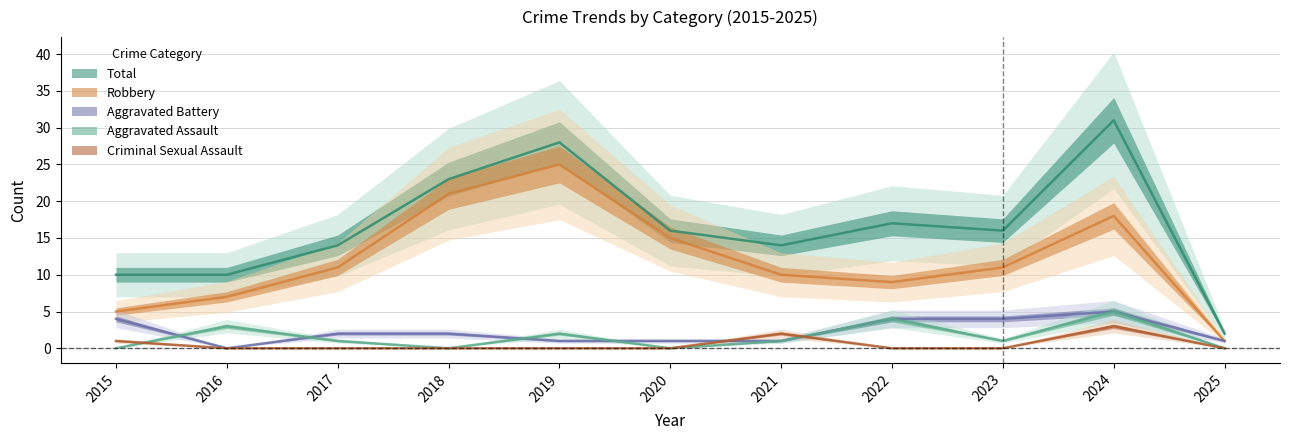

Reading left to right, what are all the values shown in this chart?

Aggravated Assault: 0	3	1	0	2	0	1	4	1	5	0
Aggravated Battery: 4	0	2	2	1	1	1	4	4	5	1
Criminal Sexual Assault: 1	0	0	0	0	0	2	0	0	3	0
Robbery: 5	7	11	21	25	15	10	9	11	18	1
Total: 10	10	14	23	28	16	14	17	16	31	2